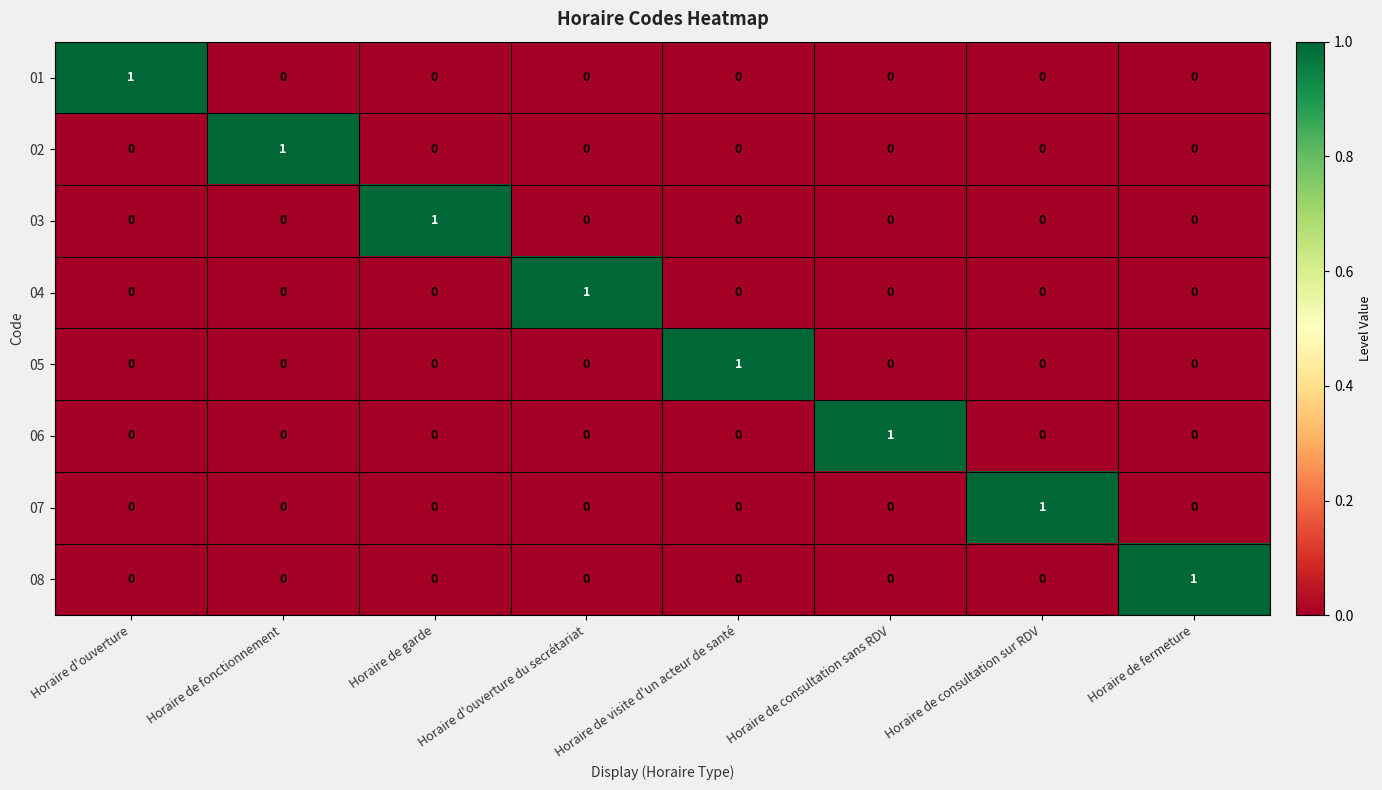

Is it true that 03 equals 1 at Horaire de consultation sans RDV?

False